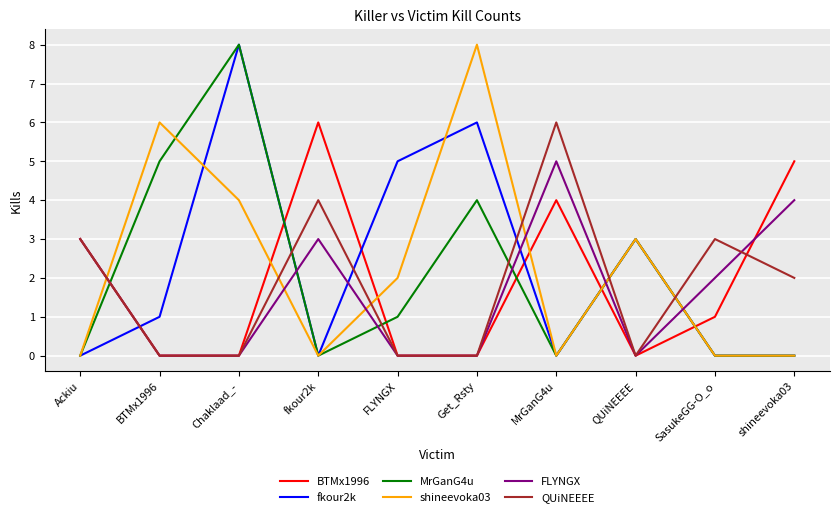

How many BTMx1996 values are between 0 and 4?

8